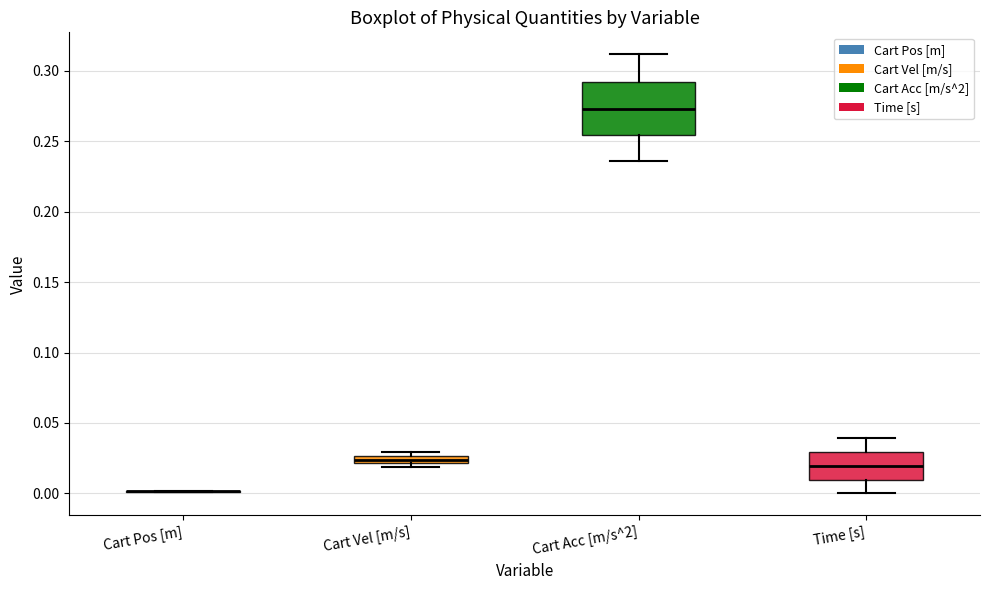

Comparing the boxes themselves (not the whiskers), which one is the tallest?

Cart Acc [m/s^2]